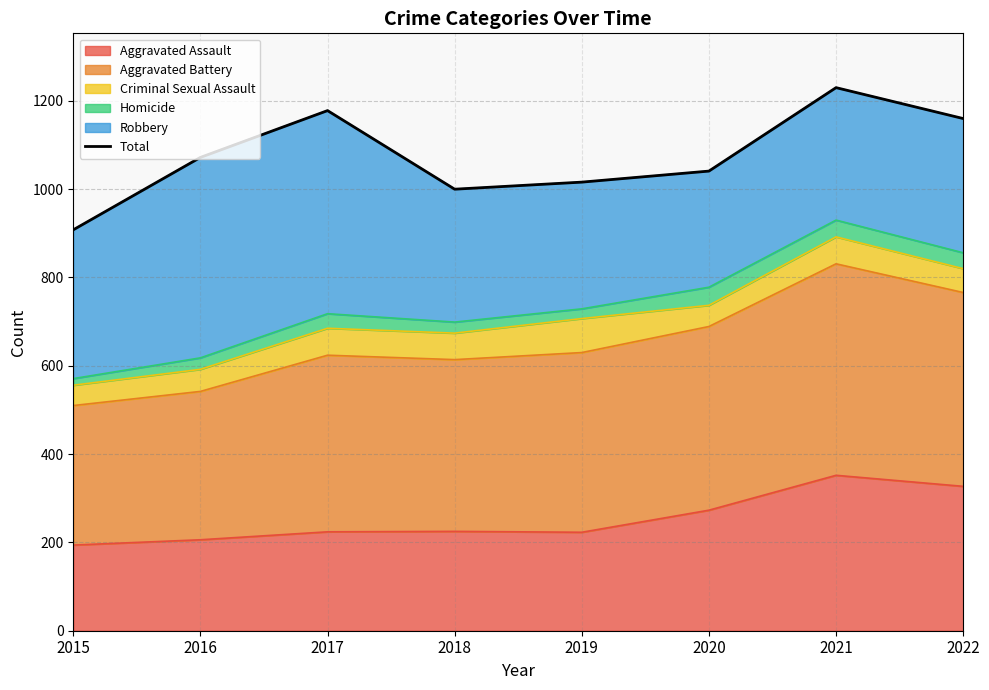

Reading left to right, extract all data points from this chart.

2015=908	2016=1072	2017=1178	2018=1000	2019=1016	2020=1041	2021=1230	2022=1160